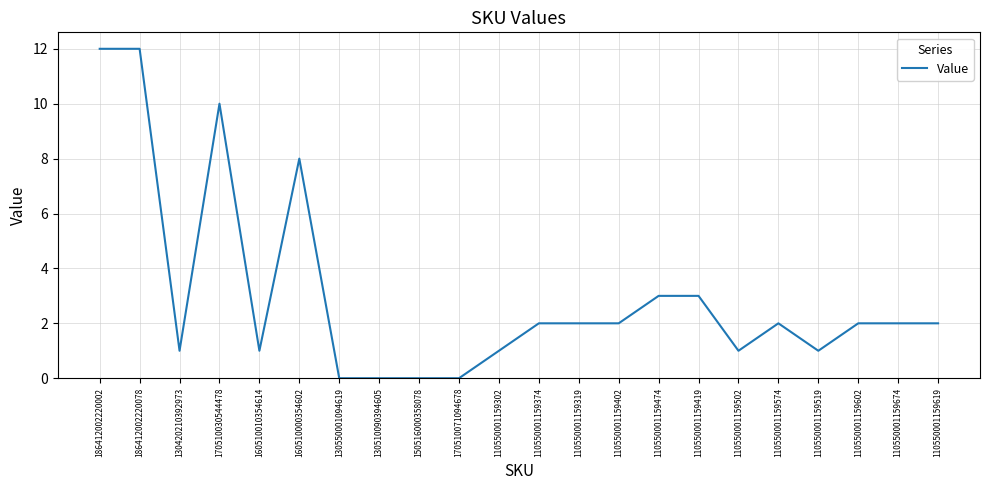

What position from the right is 110550001159374?

11